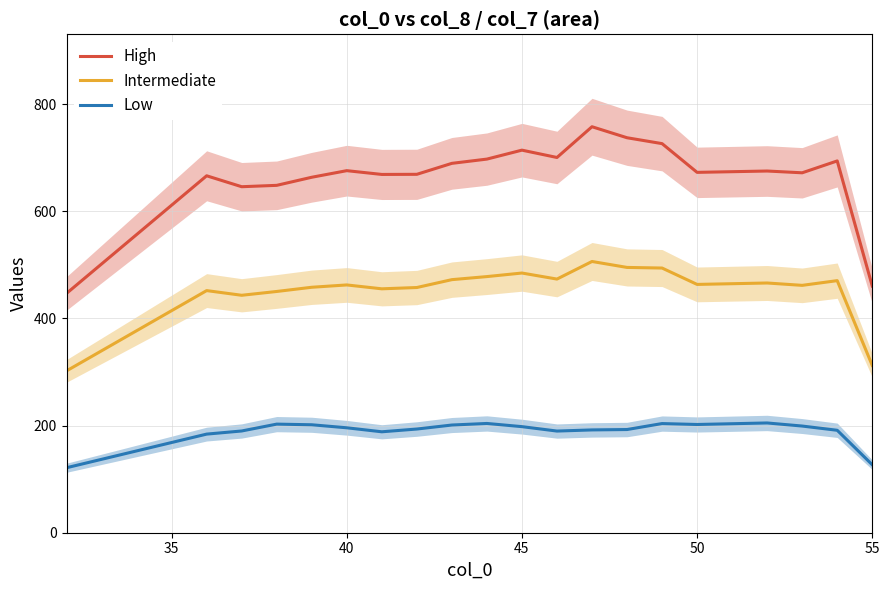

True or false: Low and High cross at least once.

False